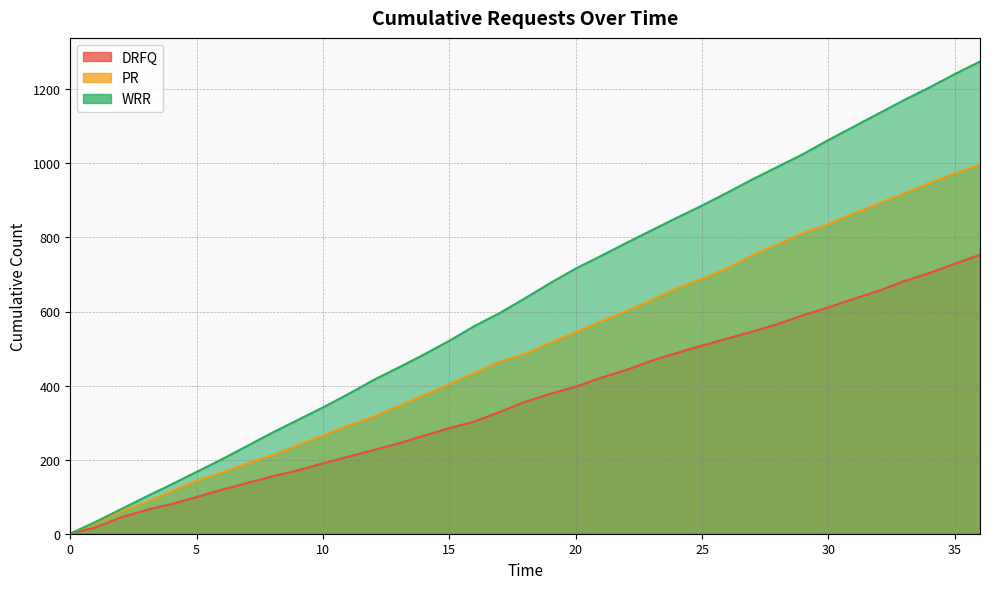

What is the total value across all series at 9?

717